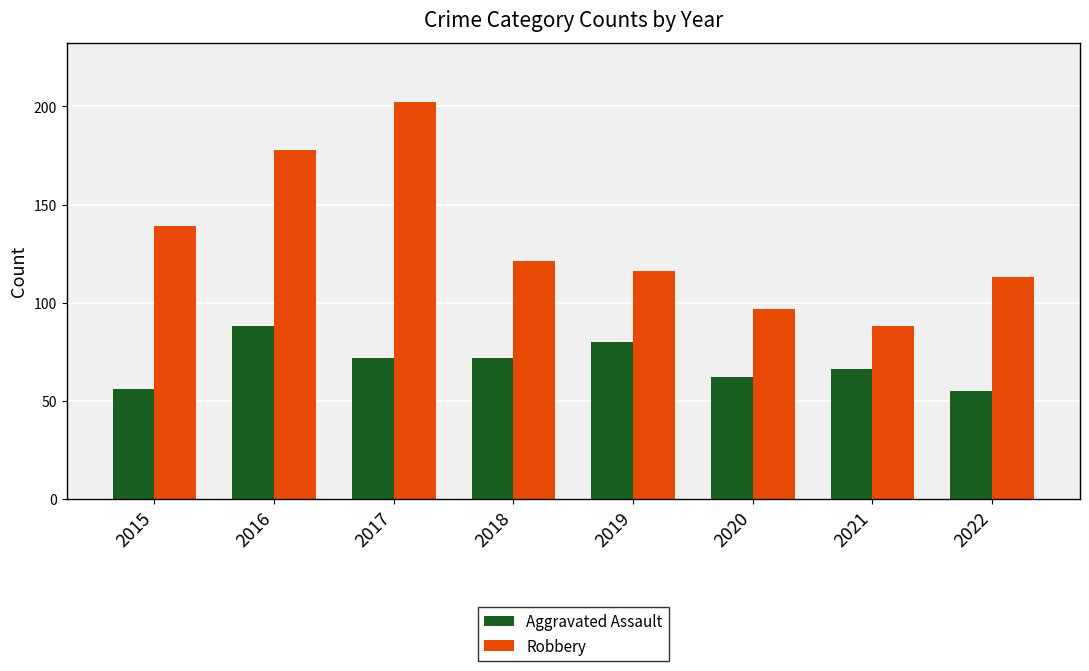

What is the total value across all series at 2020?

159